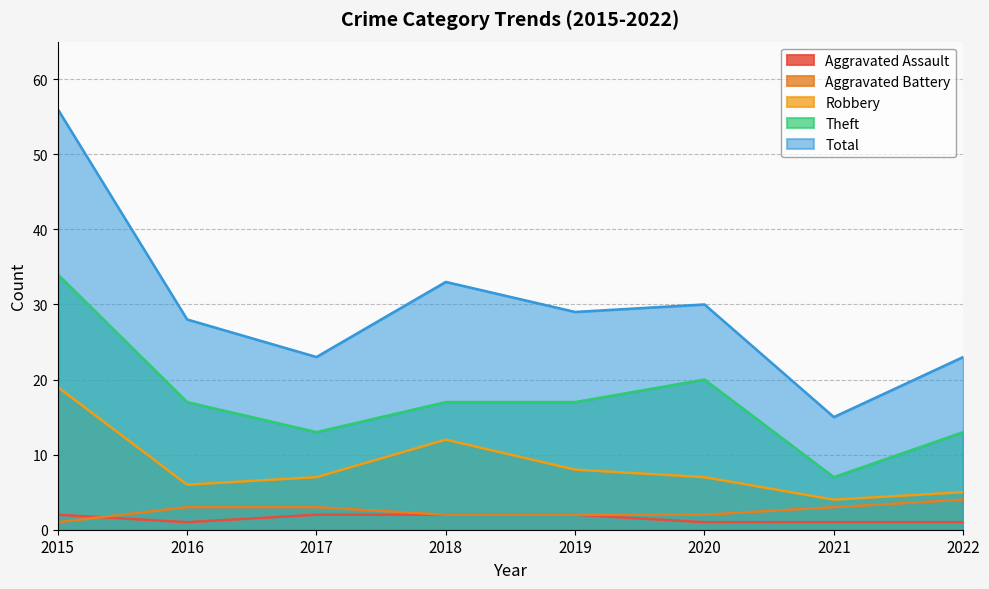

At which category does Total reach its first local valley?

2017